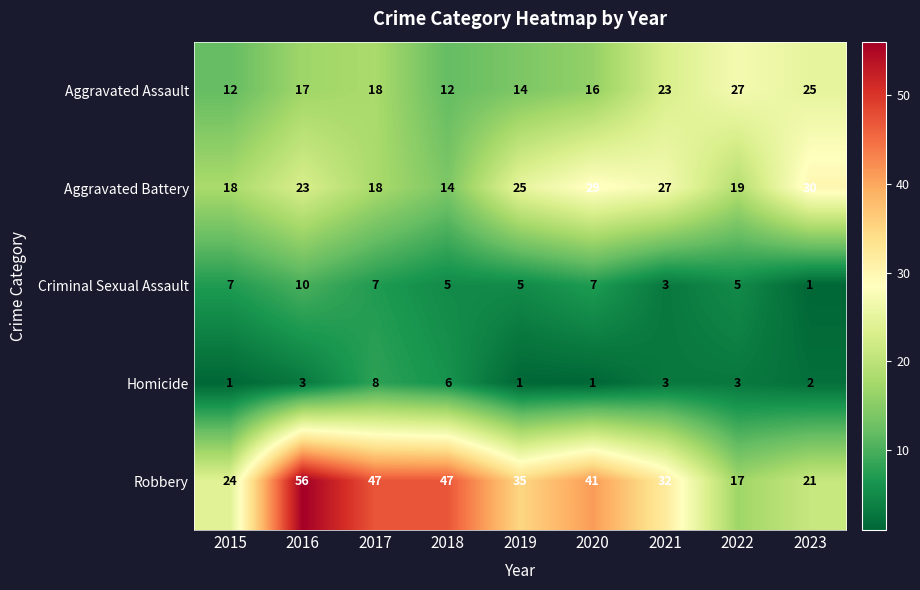

What is the difference between the second highest and second lowest values in the Aggravated Battery series?

11